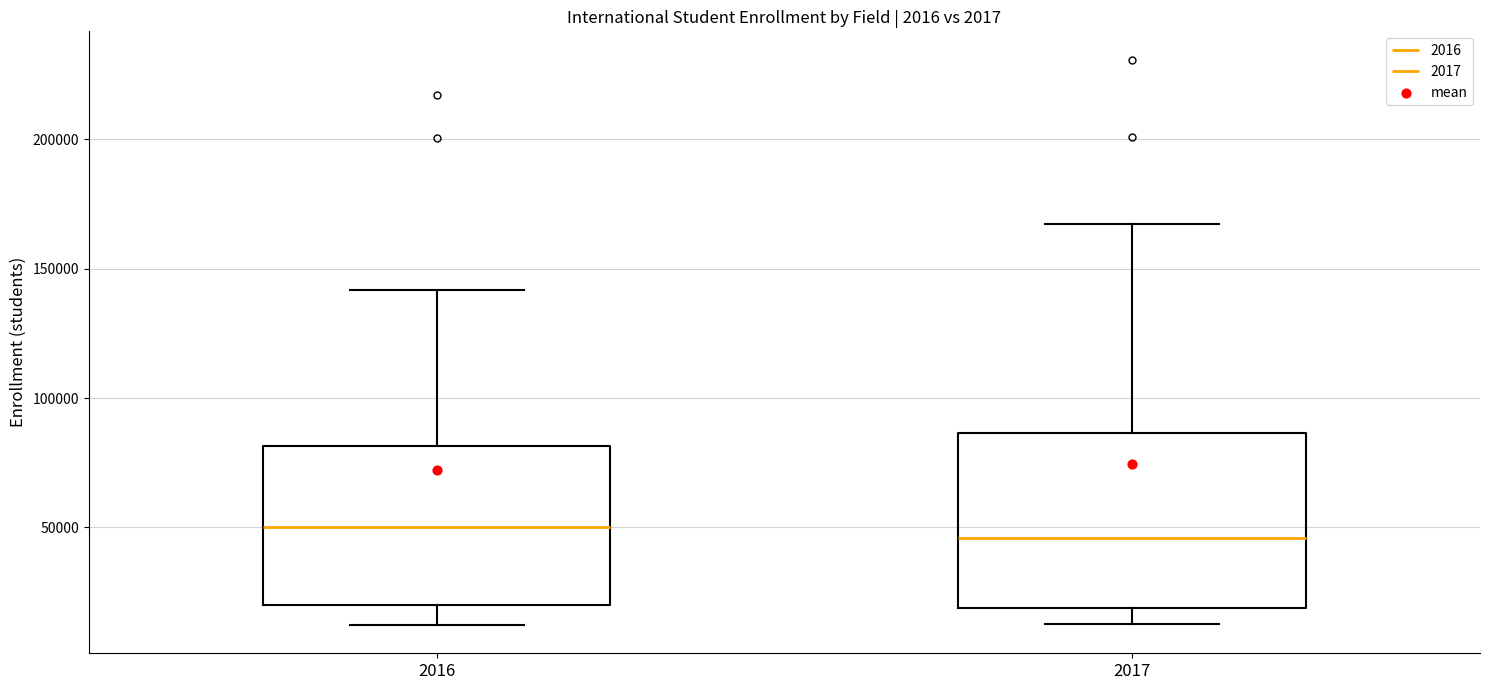

Reading left to right, read every box against the y-axis: the position of its median line, the range the box covers, and the ends of its whiskers. The values are not printed on the chart, so give them approximately, as read against the axis.

2016: median 50000, box 20000 to 80000, whiskers 10000 to 140000
2017: median 45000, box 20000 to 85000, whiskers 15000 to 165000